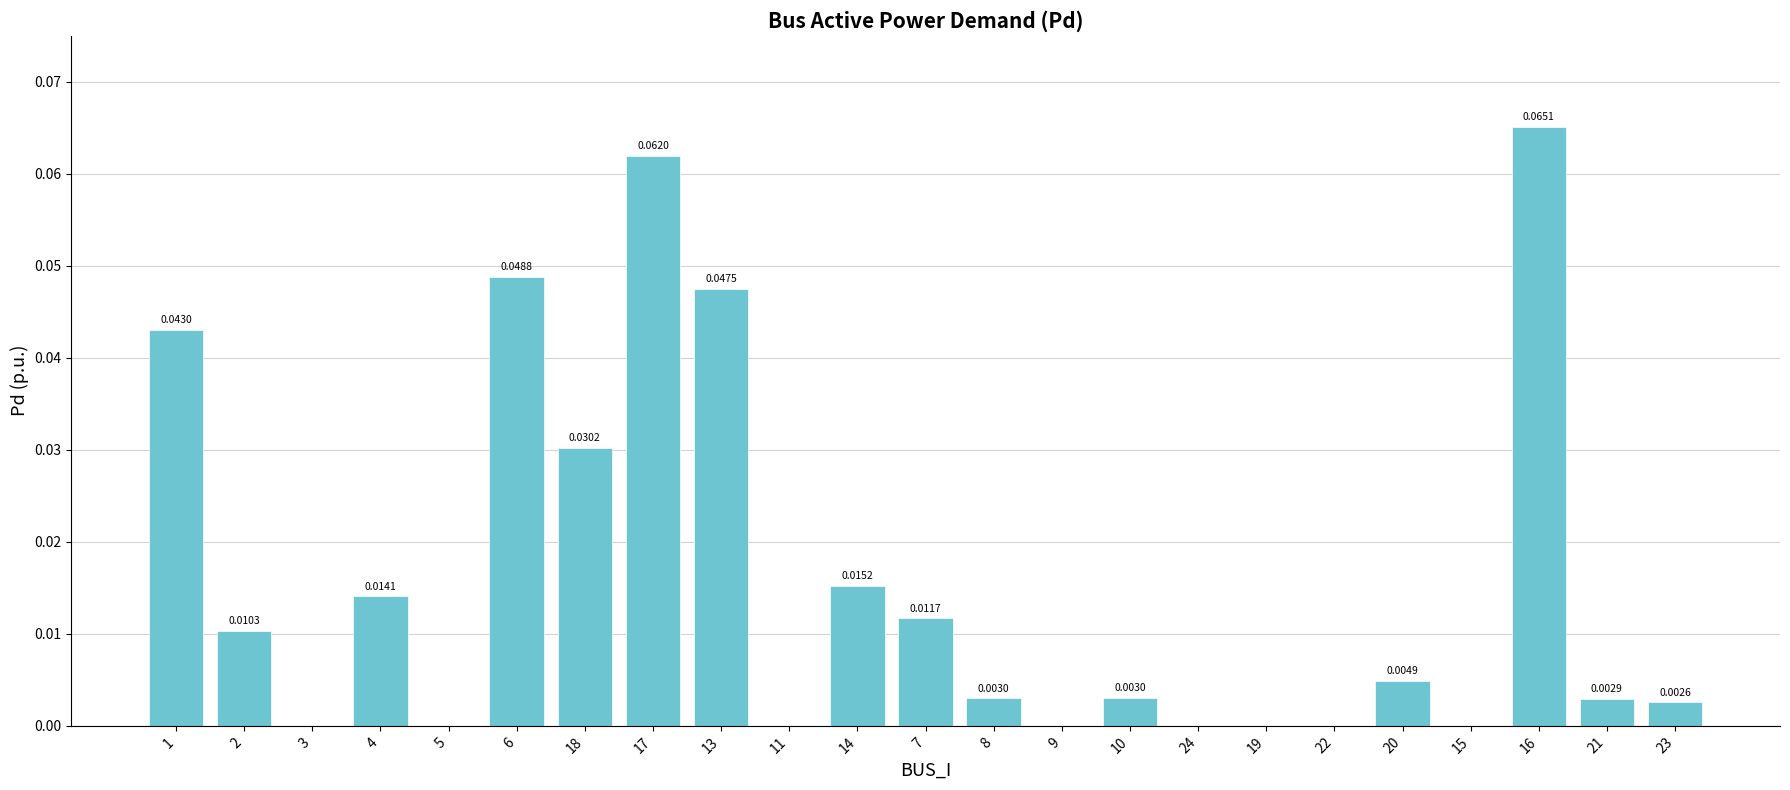

The chart shows a value of 0.0 at 17. True or false?

False